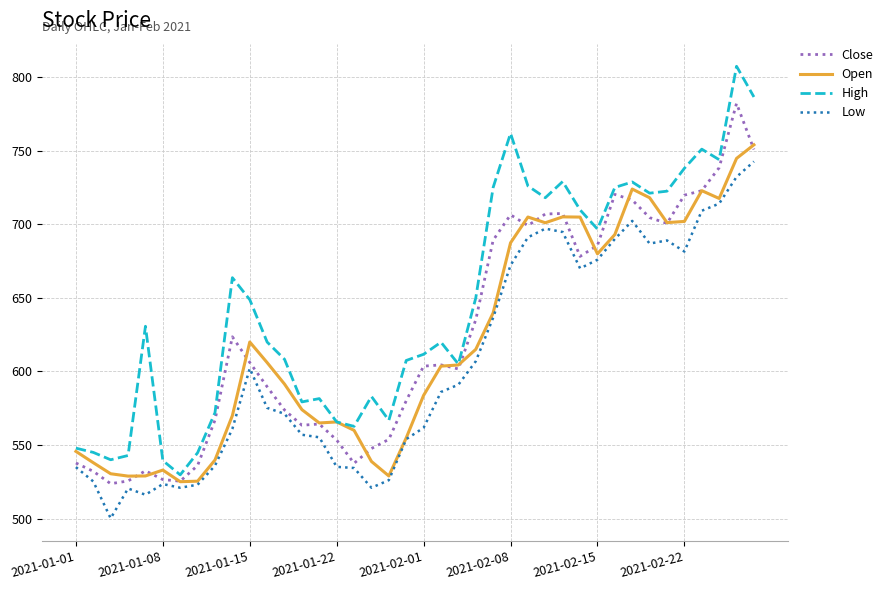

Which series has the widest spread of values?

High